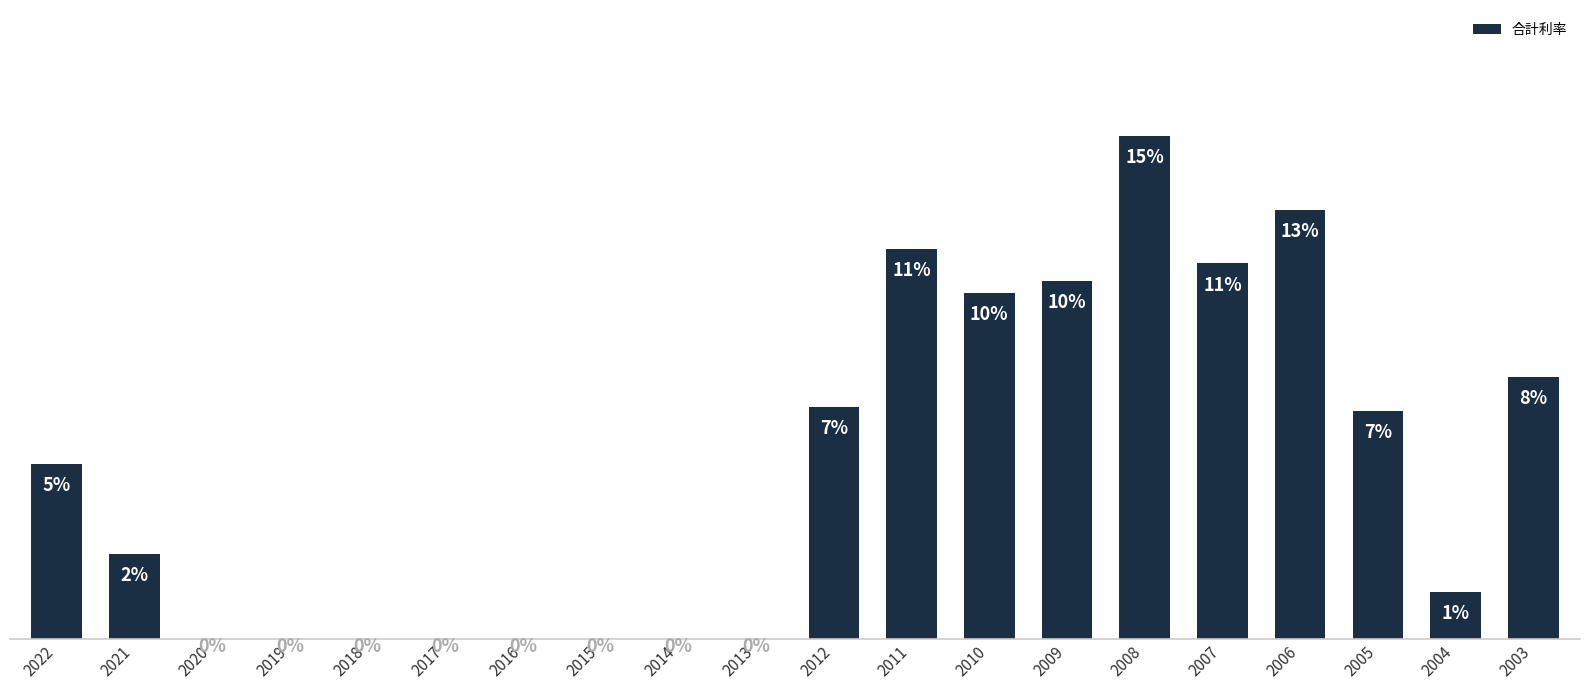

The value at 2017 is 0.0. True or false?

True